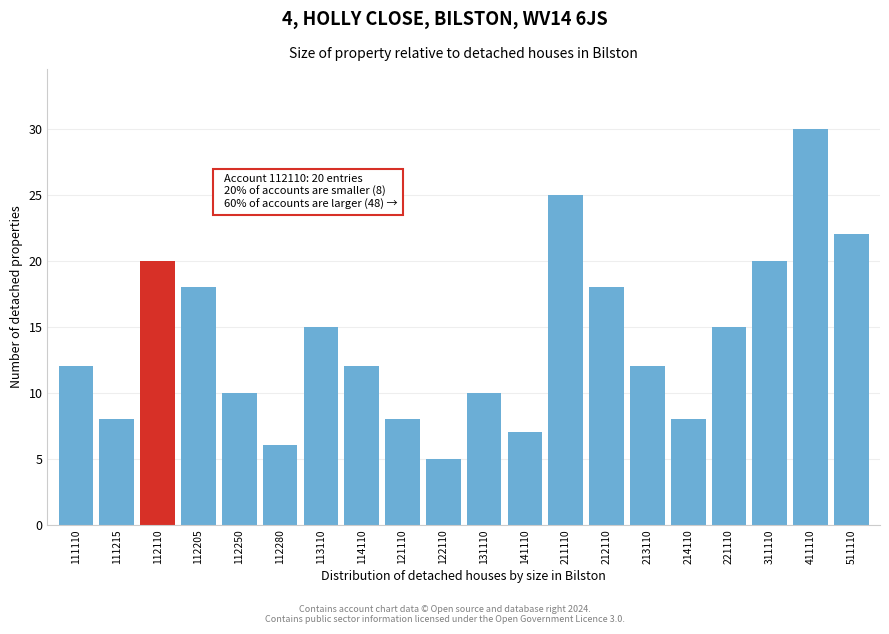

Reading left to right, extract all data points from this chart.

12	8	20	18	10	6	15	12	8	5	10	7	25	18	12	8	15	20	30	22